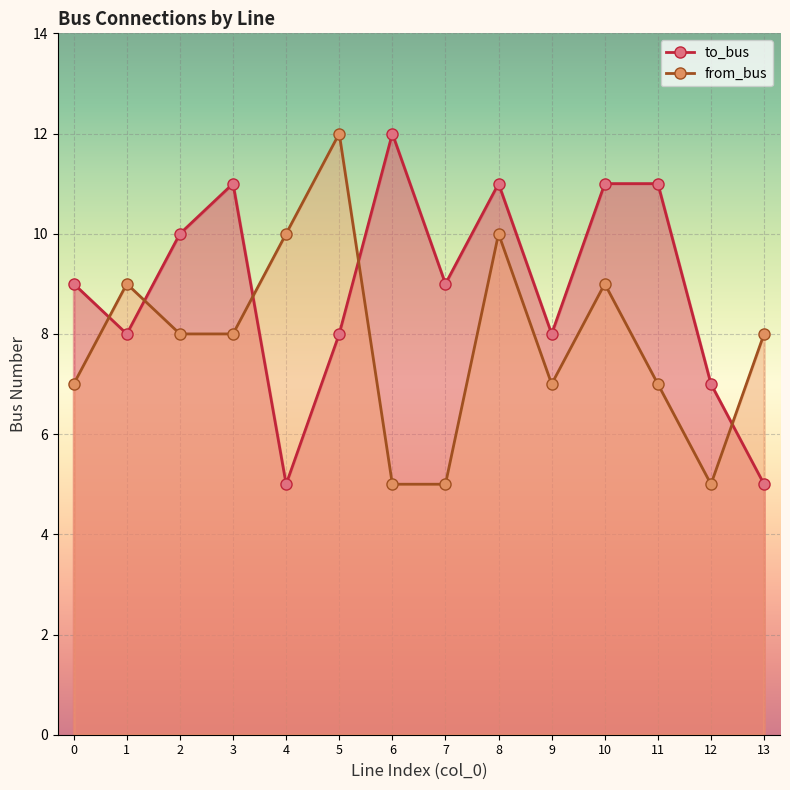

True or false: to_bus and from_bus intersect in this chart.

True